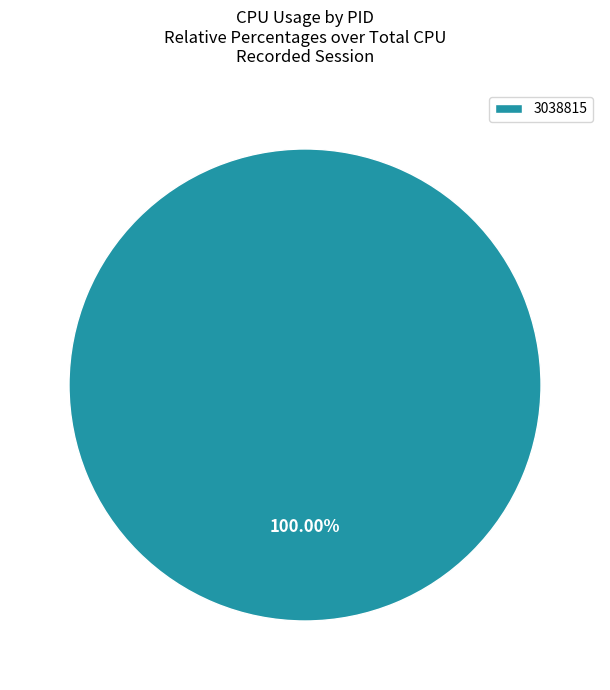

What is the majority slice?

3038815